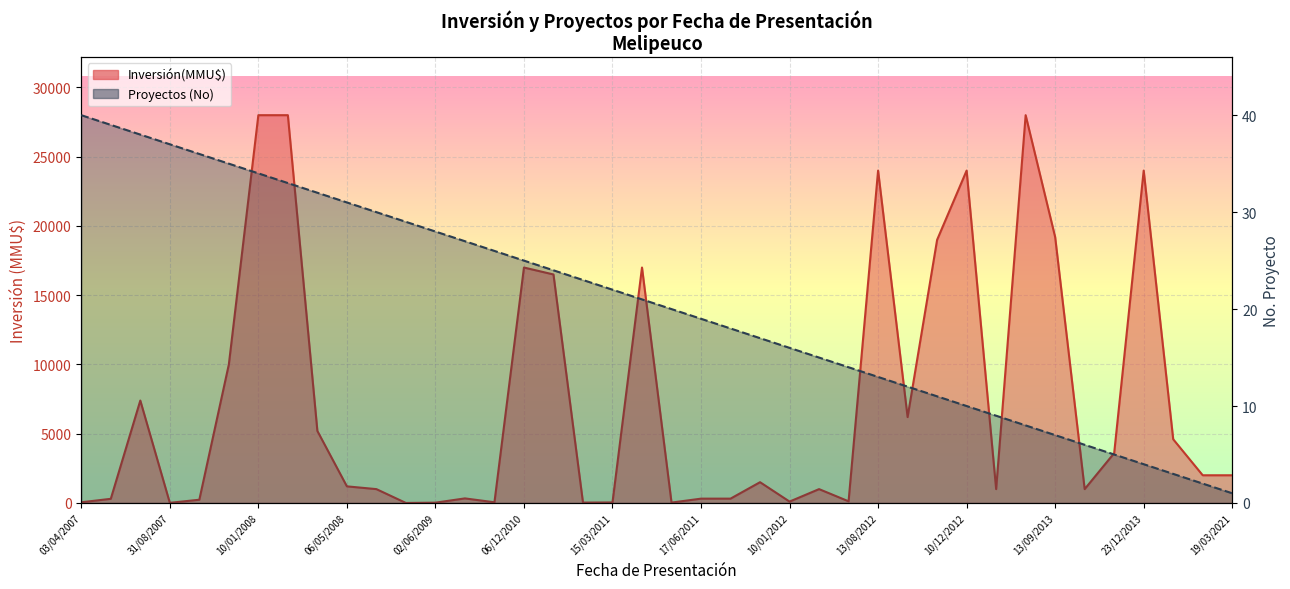

What is the approximate value at 17/05/2012, to the nearest 10?

30